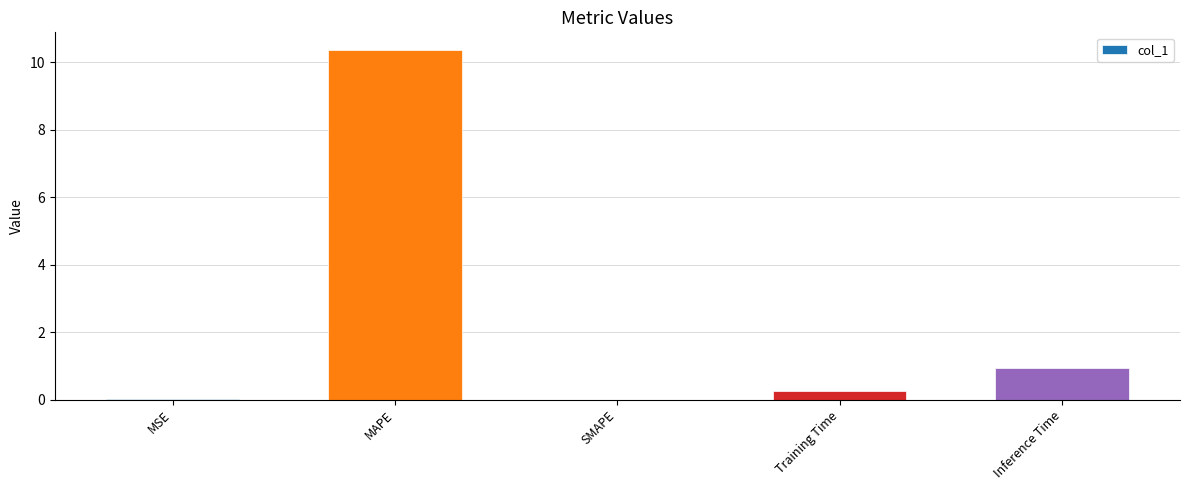

What is the sum of the values at Inference Time and SMAPE?

0.9